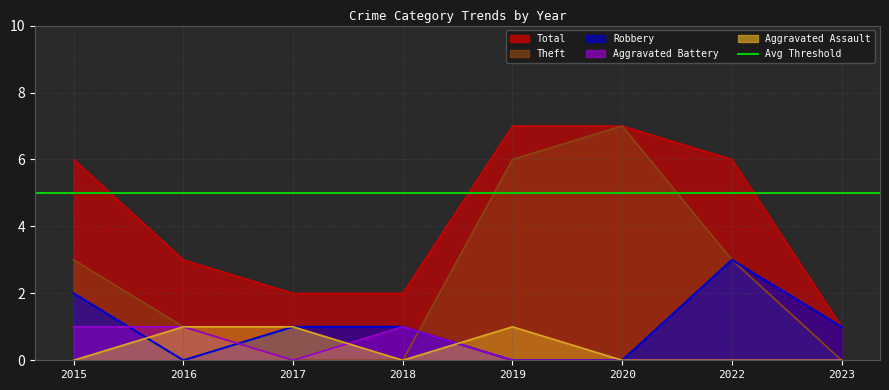

Rank the categories by Robbery value from lowest to highest.

2016, 2019, 2020, 2017, 2018, 2023, 2015, 2022